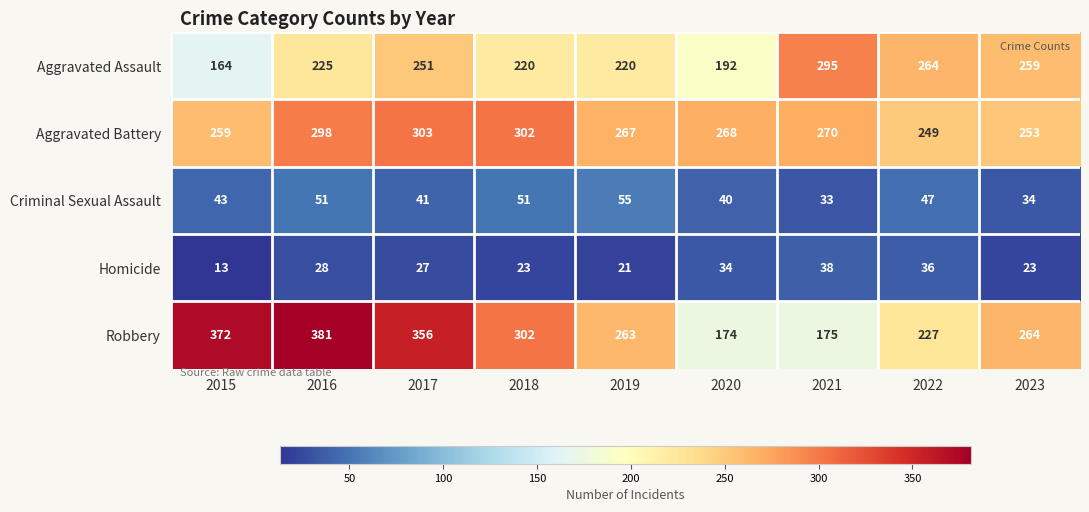

Which series has the largest total across all categories?

Robbery